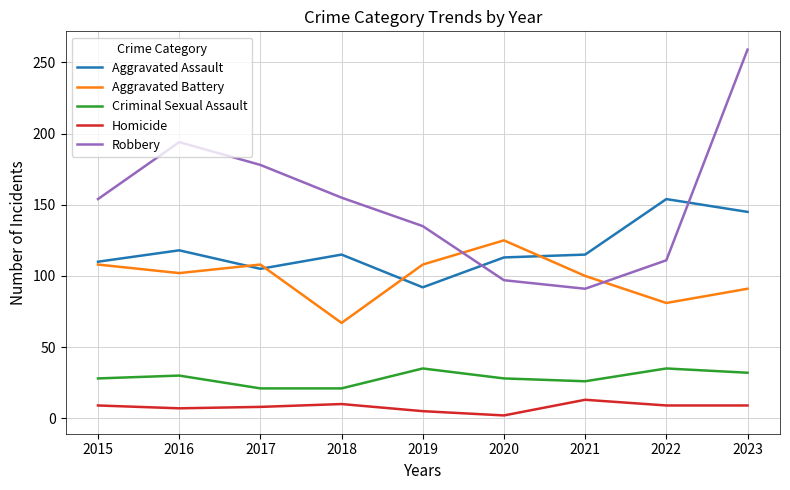

What is the spread (max minus min) of values at 2018?

145